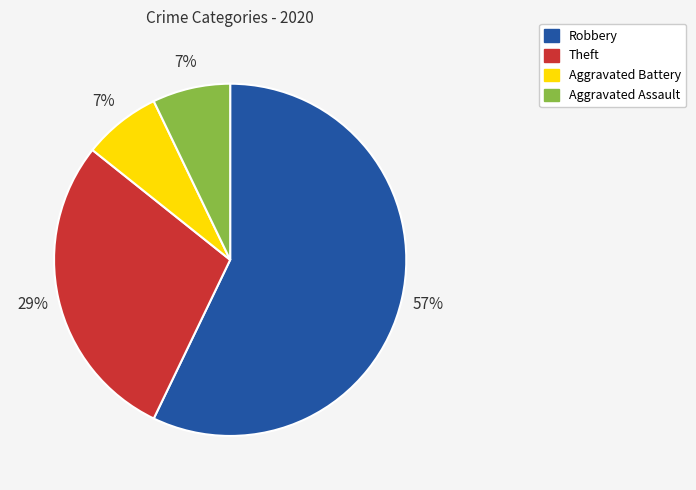

Approximately how many times larger is the value at Robbery compared to Theft?

2.0